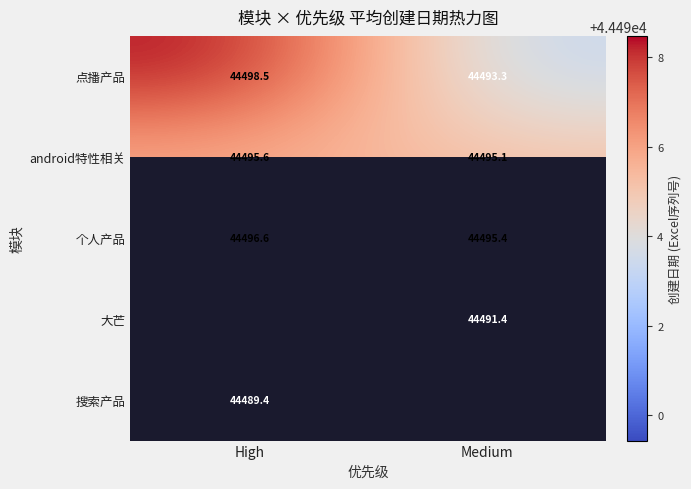

What is the difference between the maximum and minimum values in the 个人产品 series?

1.2